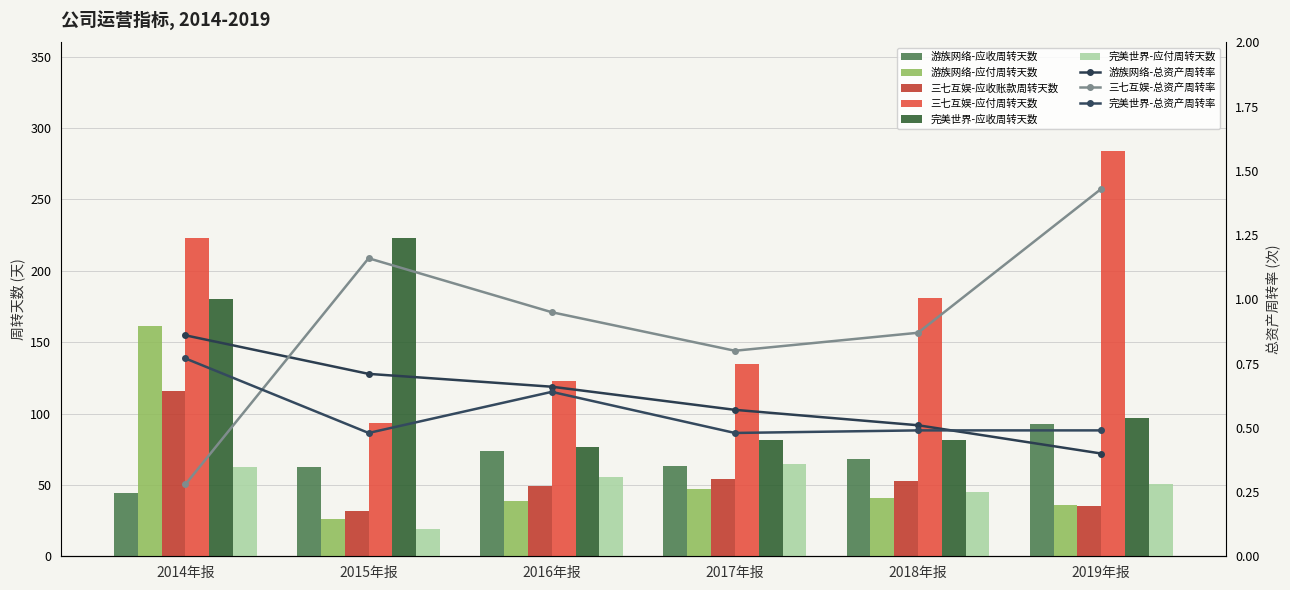

What is the average value of the 三七互娱-应付周转天数 series?

173.2